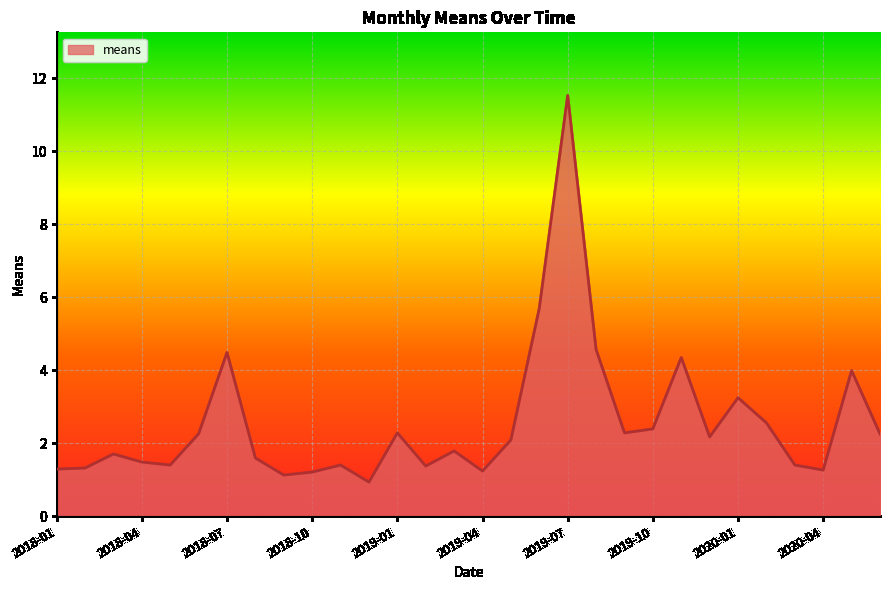

What is the difference between the maximum and minimum values?

10.6